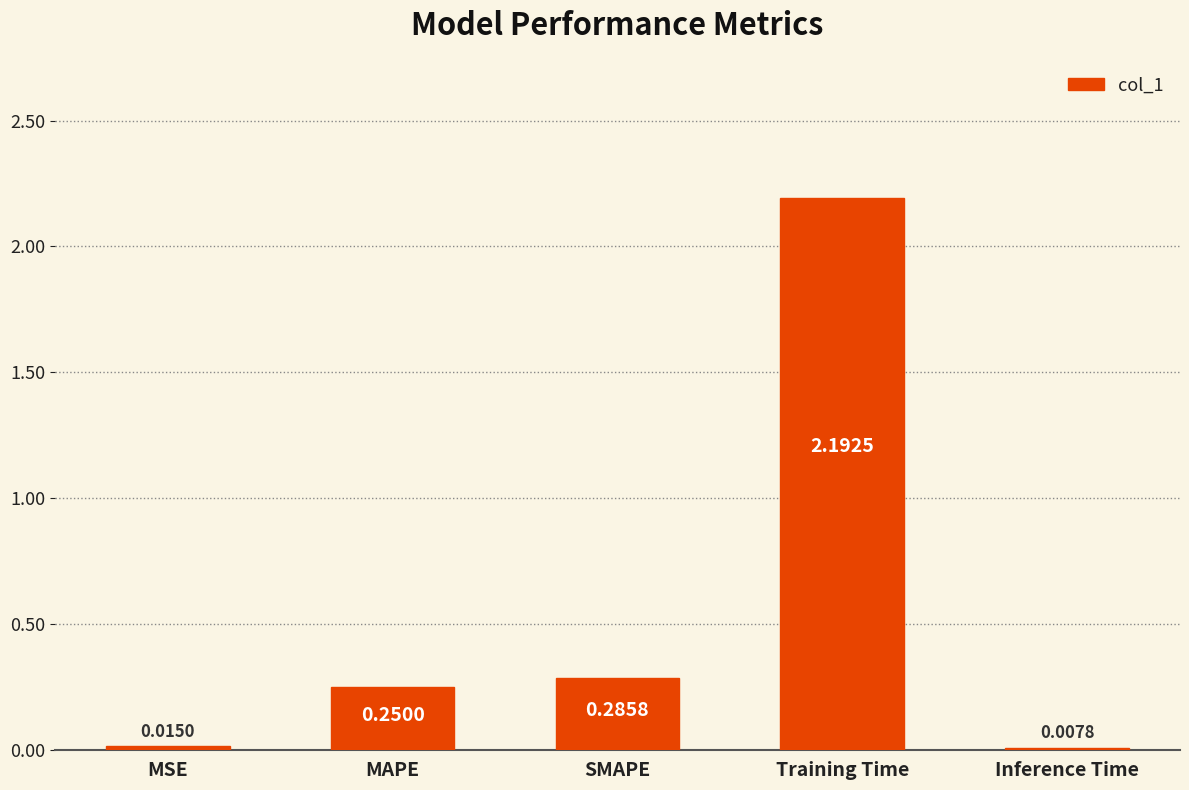

Which has a higher value, Training Time or SMAPE?

Training Time